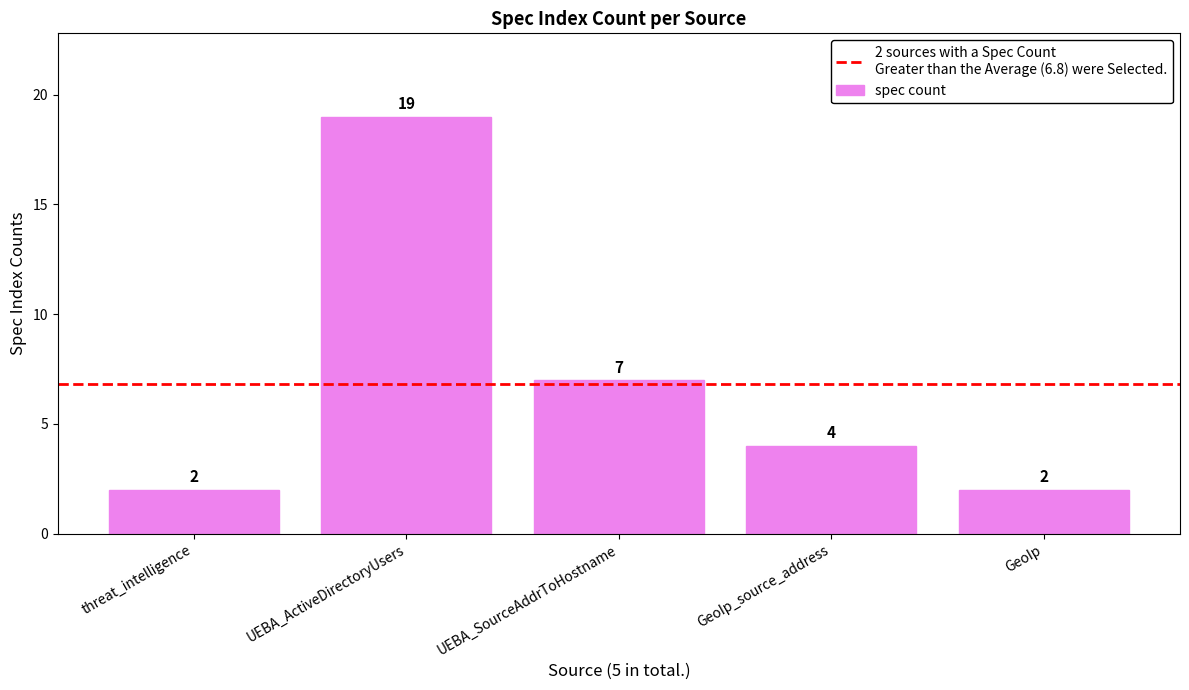

The value at UEBA_ActiveDirectoryUsers is 24. True or false?

False